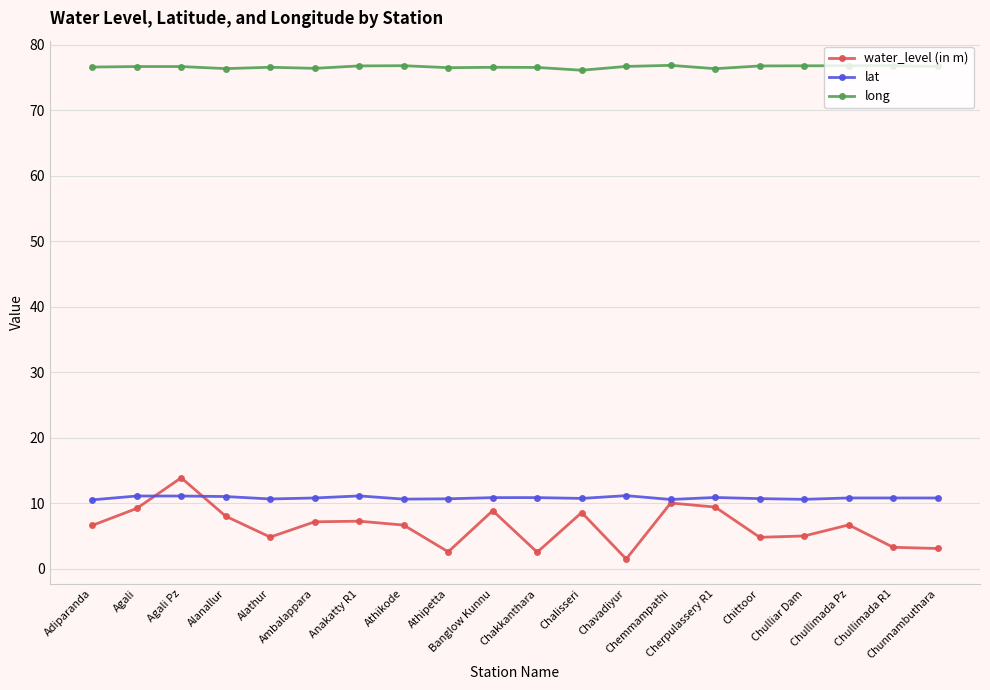

How many lines are shown in the chart?

3